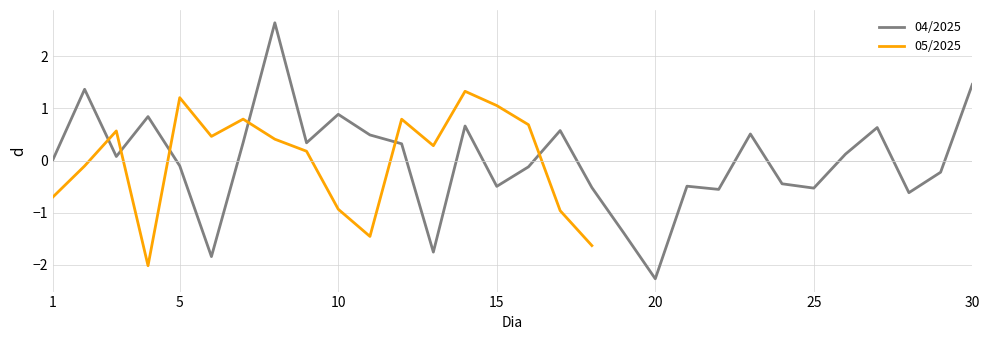

At which category does the data reach its first local peak?

2